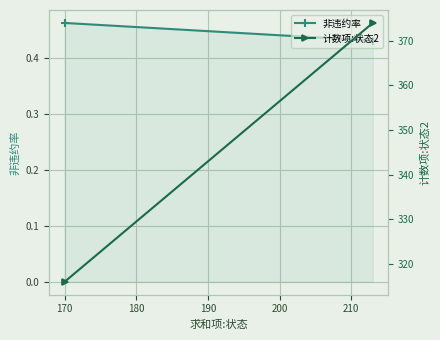

What is the sum of all 计数项:状态2 values?

690.0